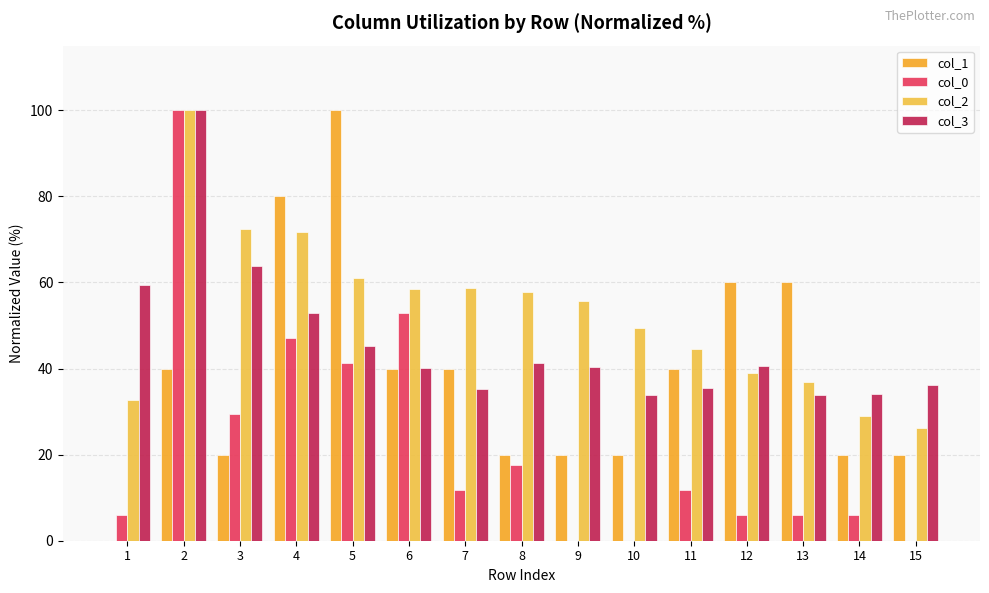

Is it true that col_3 equals 17.9 at 12?

False